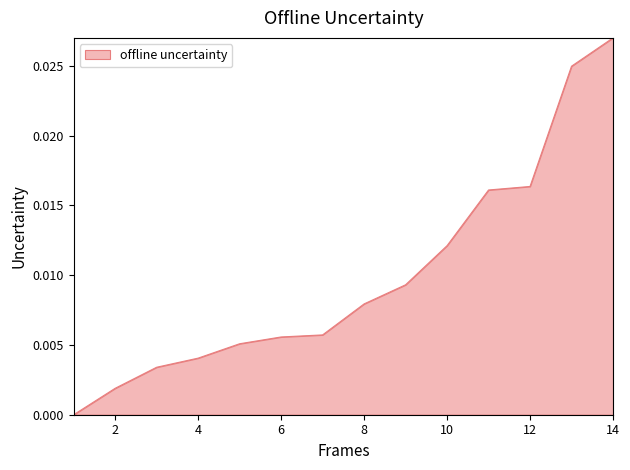

How many lines are shown in the chart?

1